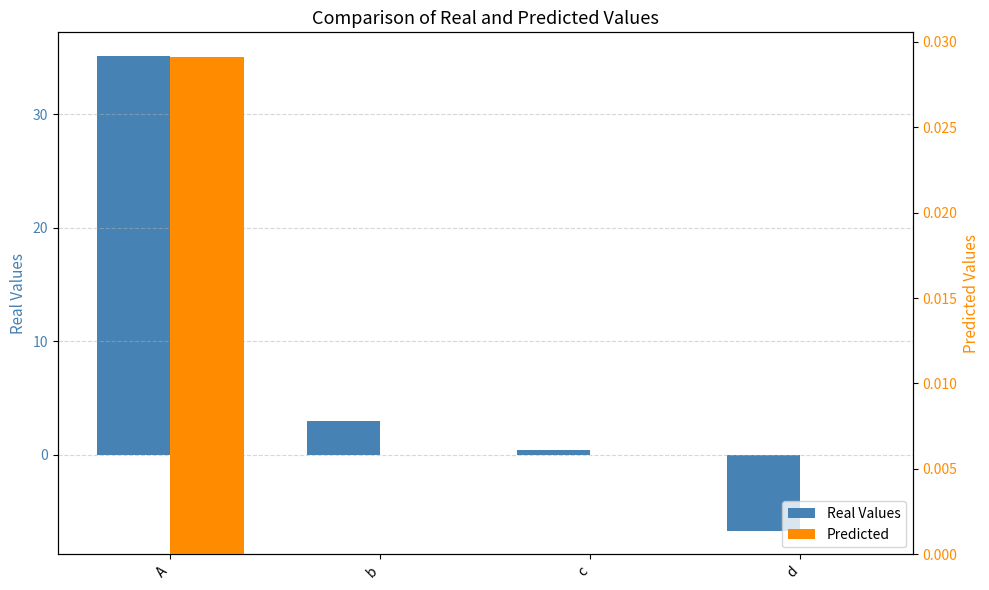

At which label does Real Values first exceed 2?

A